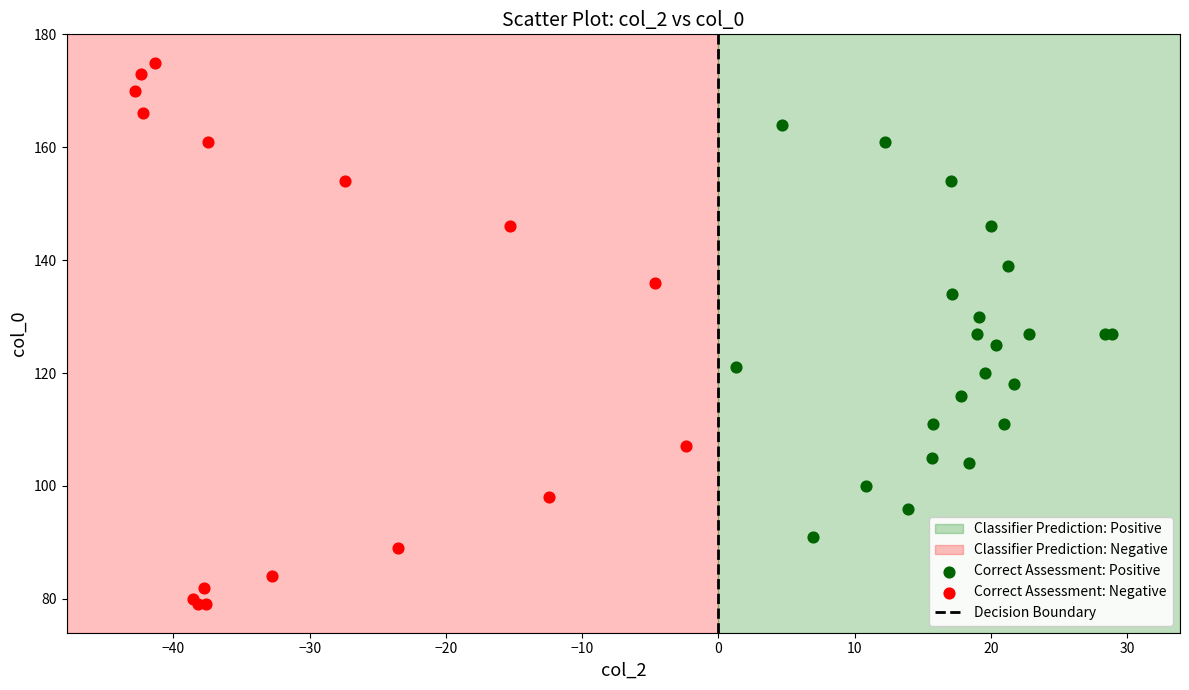

Which series contains the highest Y value?

Correct Assessment: Negative